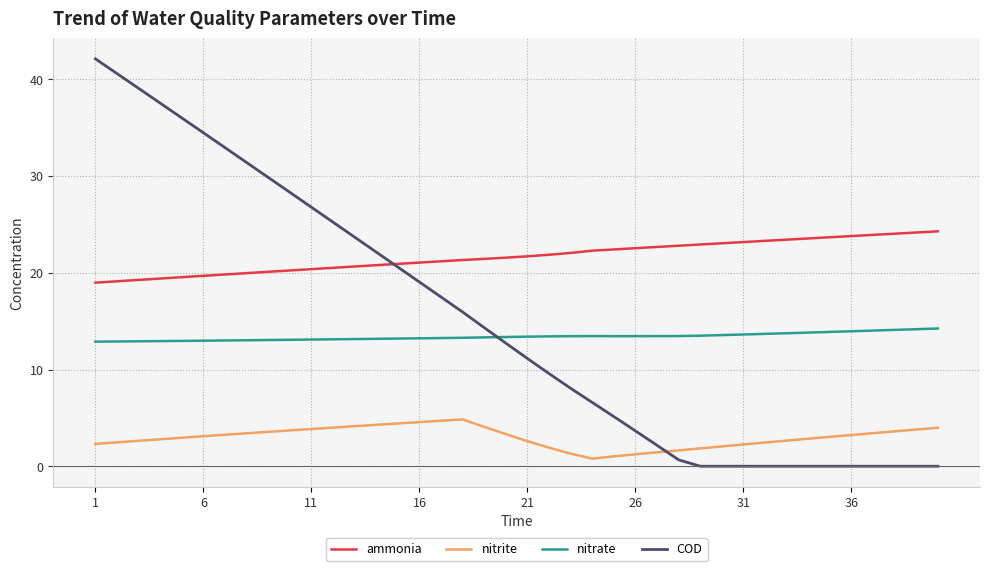

What are all the series names shown in the legend?

ammonia, nitrite, nitrate, COD